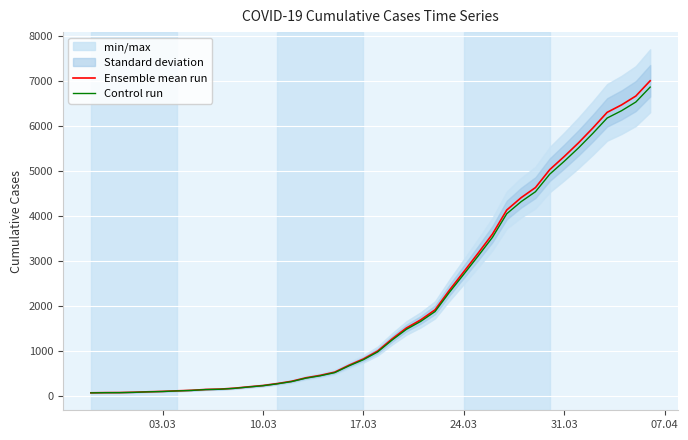

How many series are shown in this chart?

2